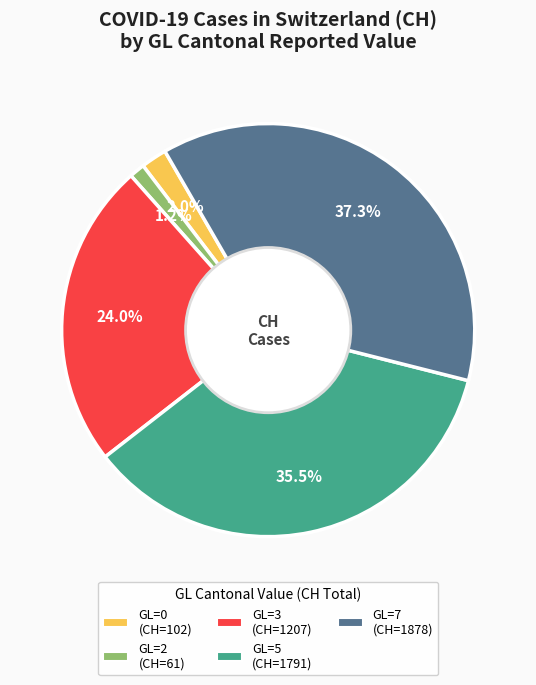

Is there a majority slice in this chart?

No